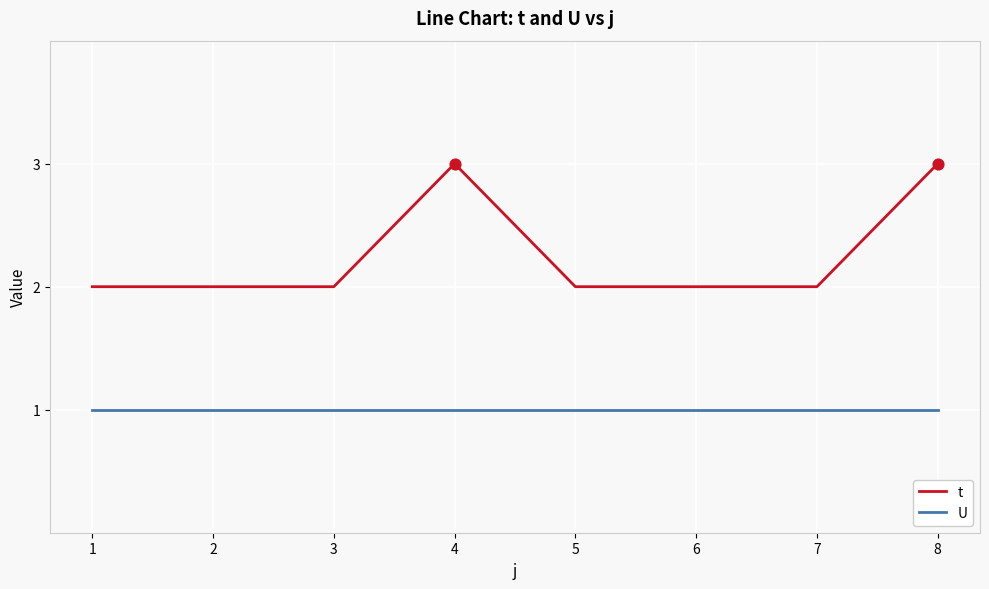

Which series has the largest total across all categories?

t